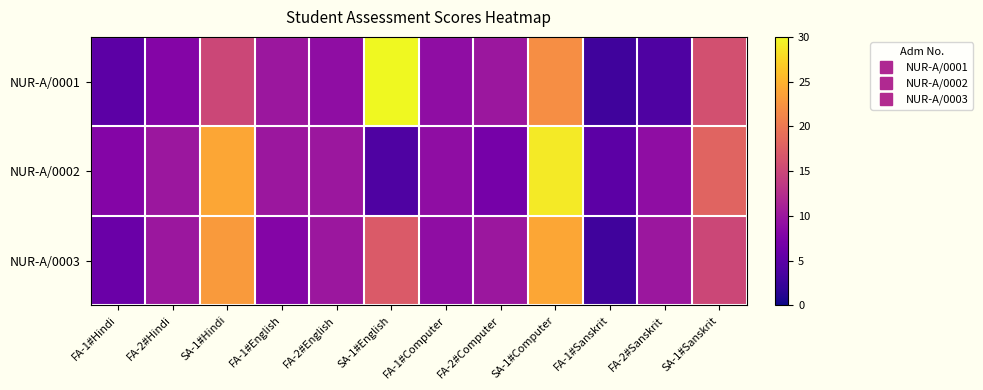

Reading left to right, extract all data points from this chart.

NUR-A/0001: FA-1#Hindi=5	FA-2#Hindi=8	SA-1#Hindi=15	FA-1#English=10	FA-2#English=9	SA-1#English=30	FA-1#Computer=9	FA-2#Computer=10	SA-1#Computer=22	FA-1#Sanskrit=3	FA-2#Sanskrit=4	SA-1#Sanskrit=16
NUR-A/0002: FA-1#Hindi=8	FA-2#Hindi=10	SA-1#Hindi=24	FA-1#English=10	FA-2#English=10	SA-1#English=4	FA-1#Computer=9	FA-2#Computer=7	SA-1#Computer=29	FA-1#Sanskrit=5	FA-2#Sanskrit=9	SA-1#Sanskrit=18
NUR-A/0003: FA-1#Hindi=6	FA-2#Hindi=10	SA-1#Hindi=23	FA-1#English=8	FA-2#English=10	SA-1#English=17	FA-1#Computer=9	FA-2#Computer=10	SA-1#Computer=24	FA-1#Sanskrit=3	FA-2#Sanskrit=10	SA-1#Sanskrit=15